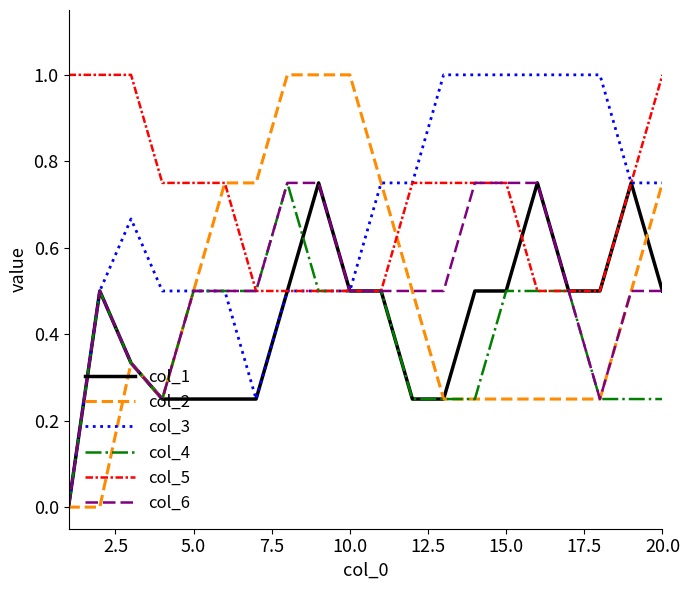

How many lines are shown in the chart?

6